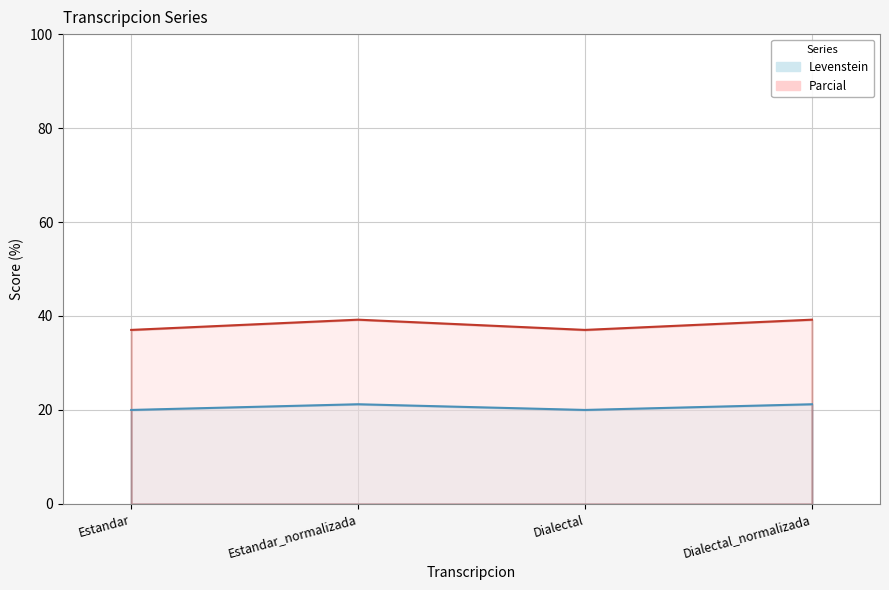

Which series changed the most between Estandar and Dialectal?

Levenstein